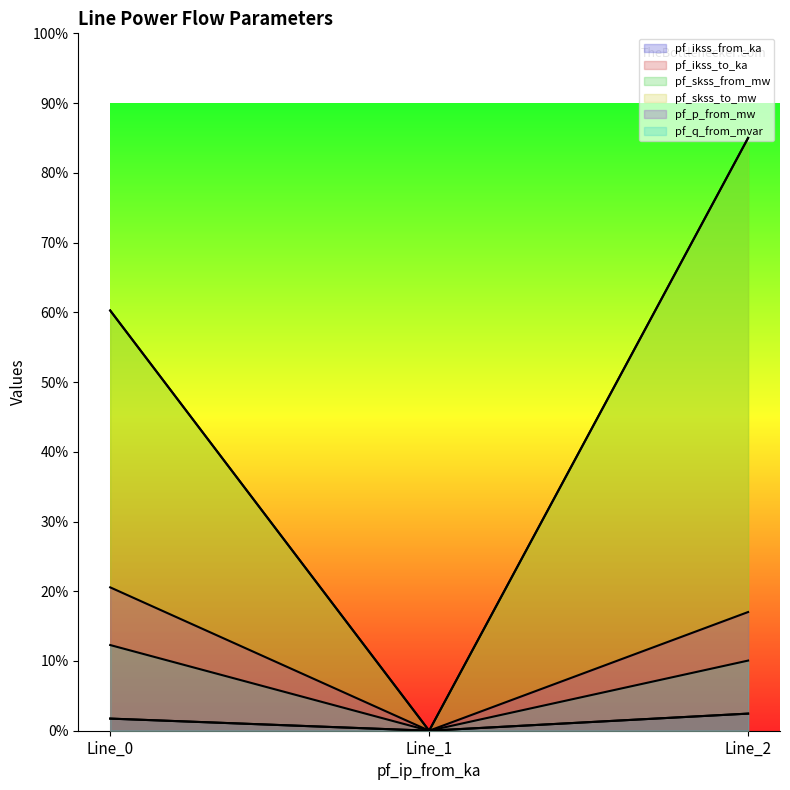

What is the average value of the pf_skss_from_mw series?

1.4